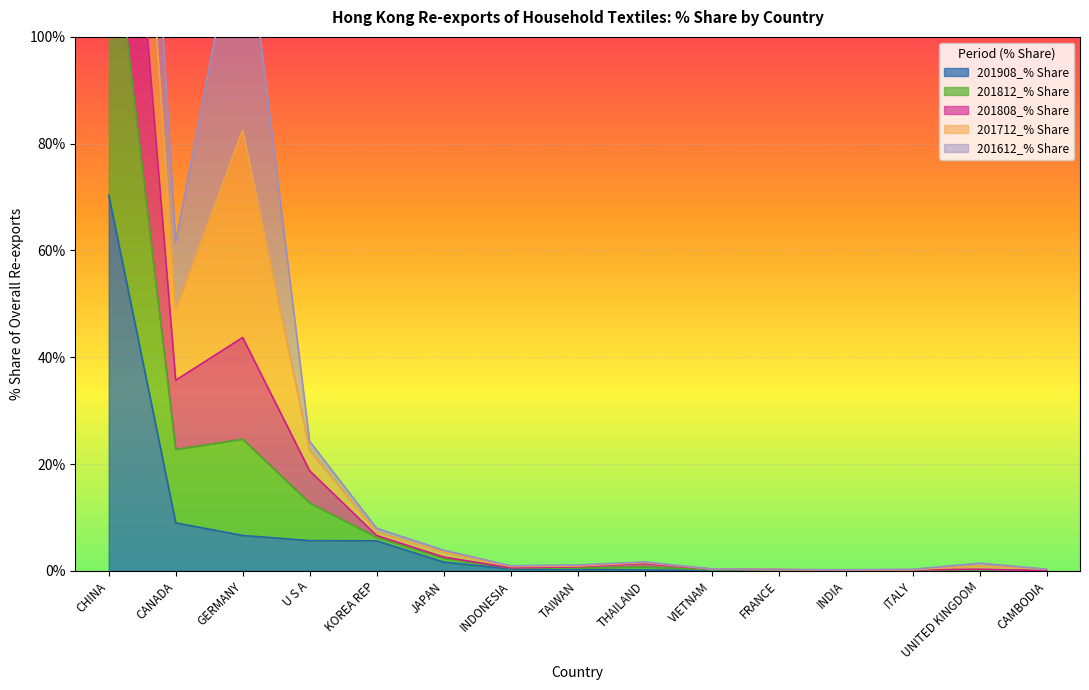

The value of 201908_% Share at INDIA is 0.0. True or false?

False